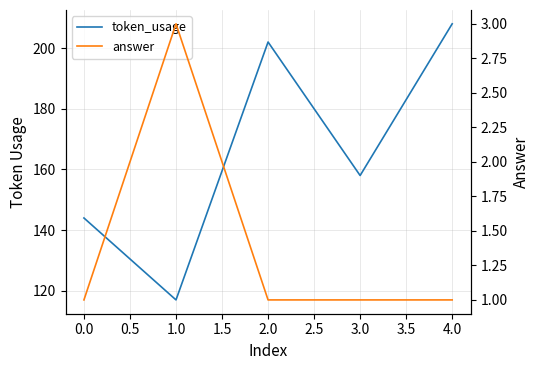

Is it true that token_usage equals 172 at 1.0?

False